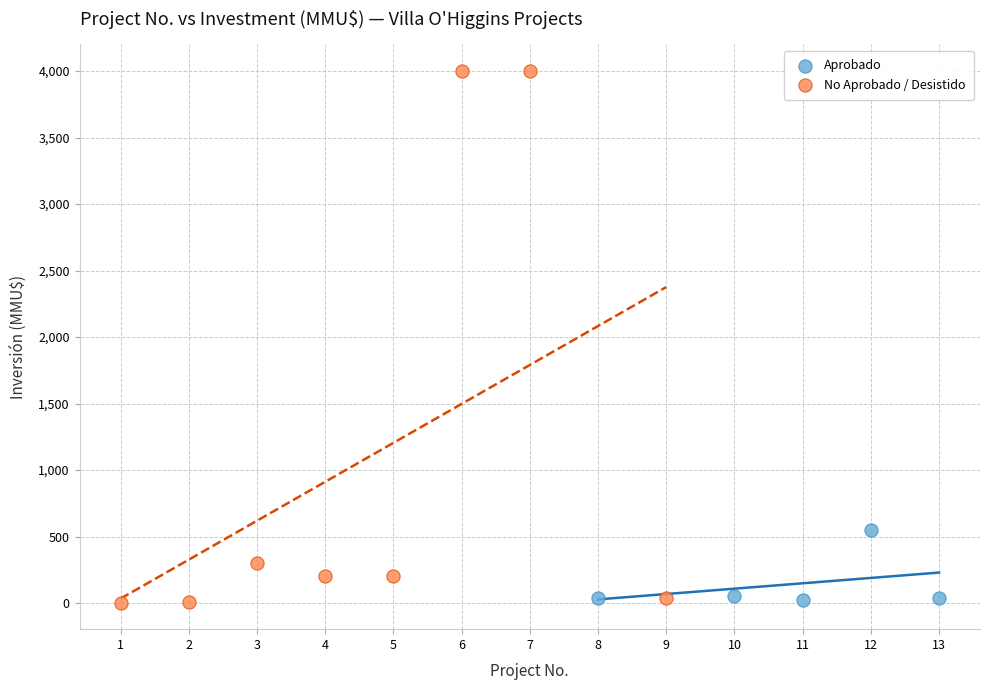

Which series reaches the maximum Y coordinate?

No Aprobado / Desistido